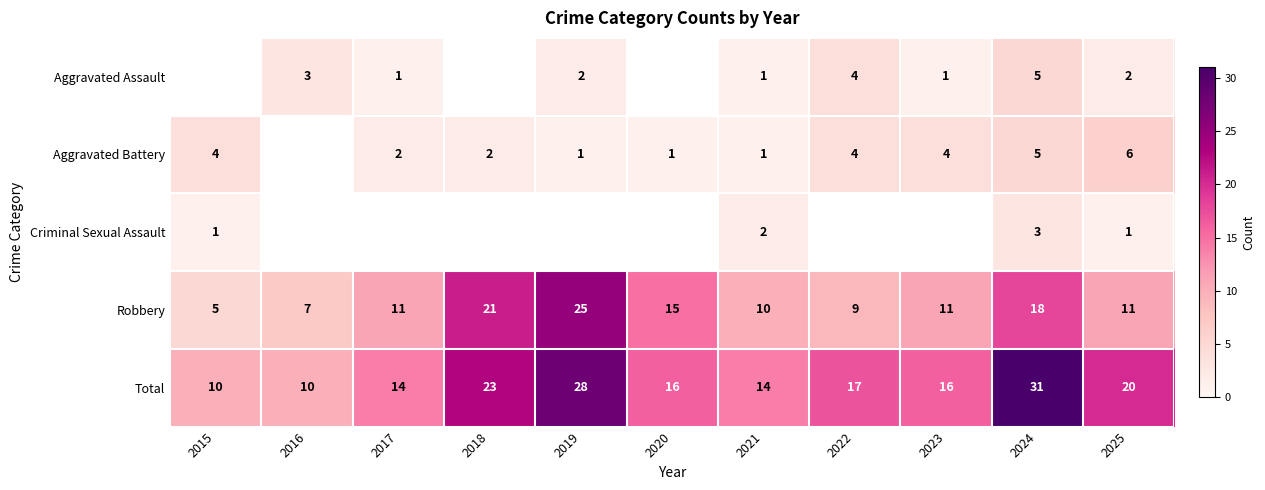

The Aggravated Battery series shows 5 at 2024. True or false?

True